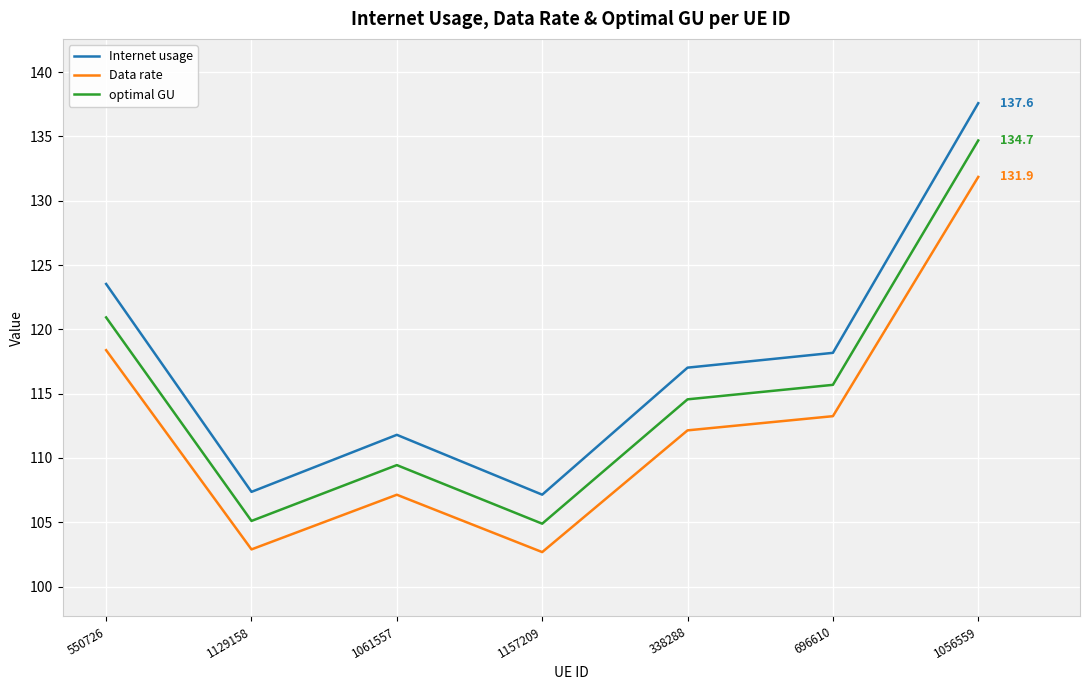

At which label is Data rate closest to 117?

550726